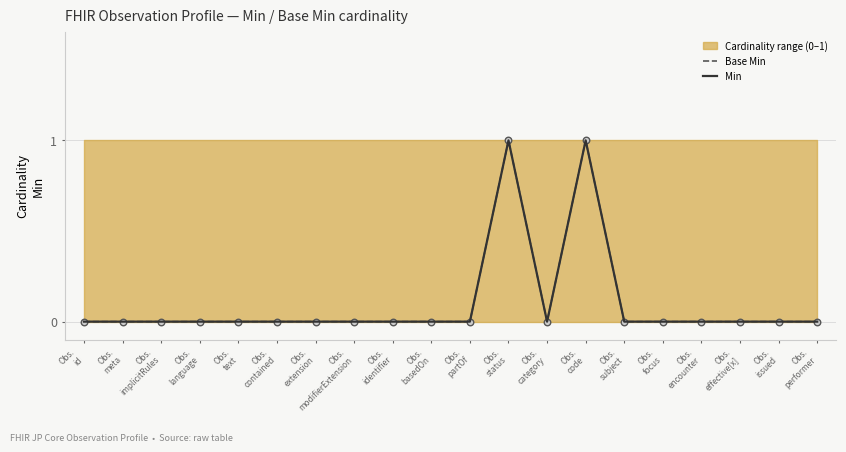

Which series has the largest Y range (max minus min)?

Base Min